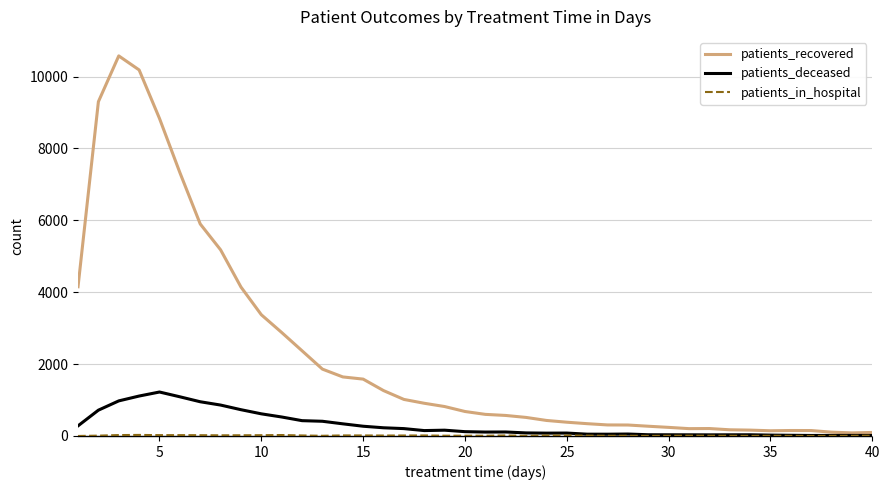

True or false: patients_recovered has more than 1 interior local peaks.

True